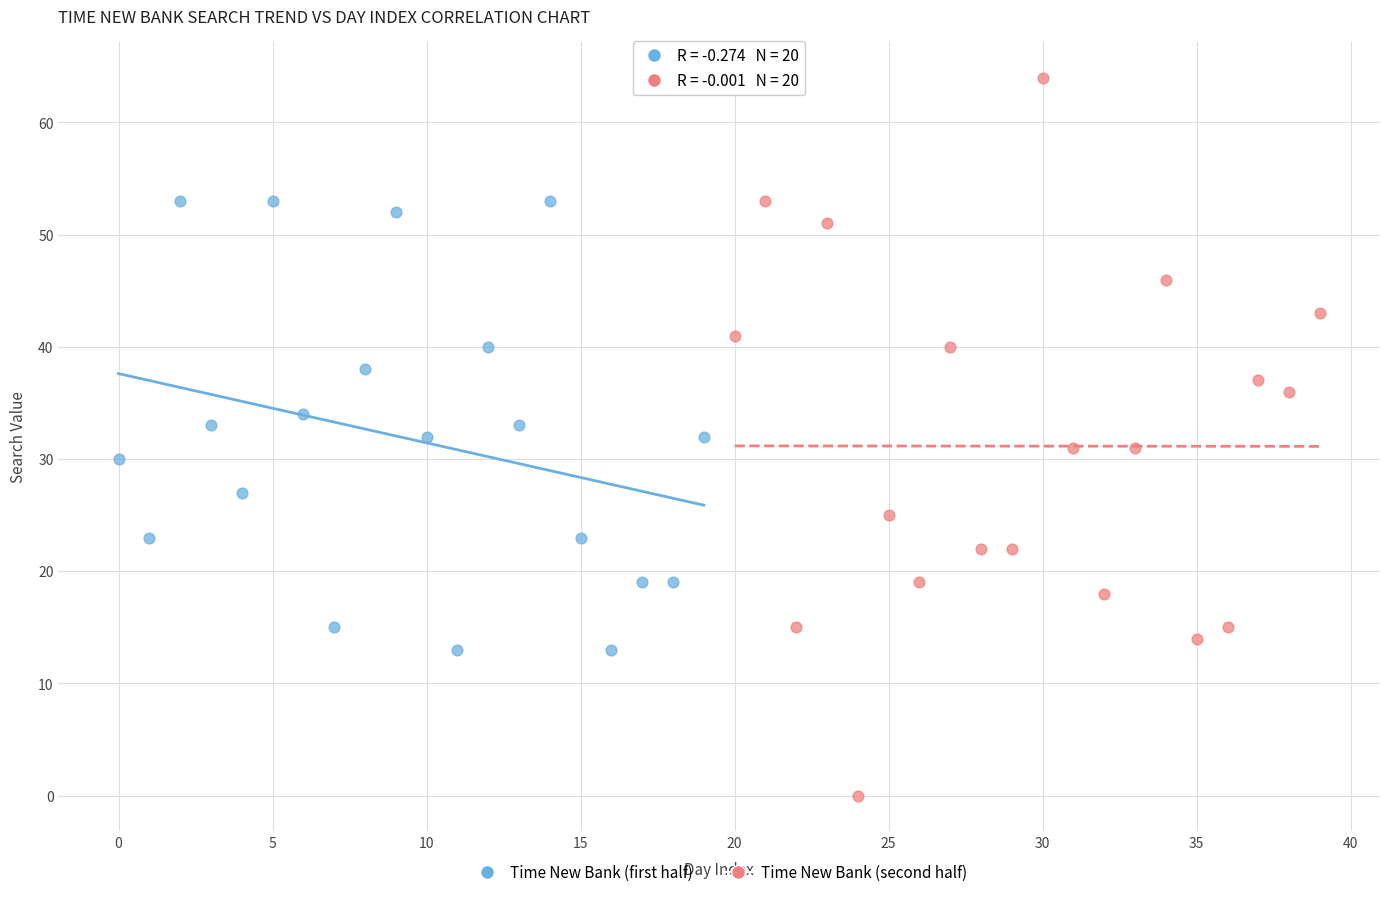

Which series has the widest spread of Y values?

Time New Bank (second half)